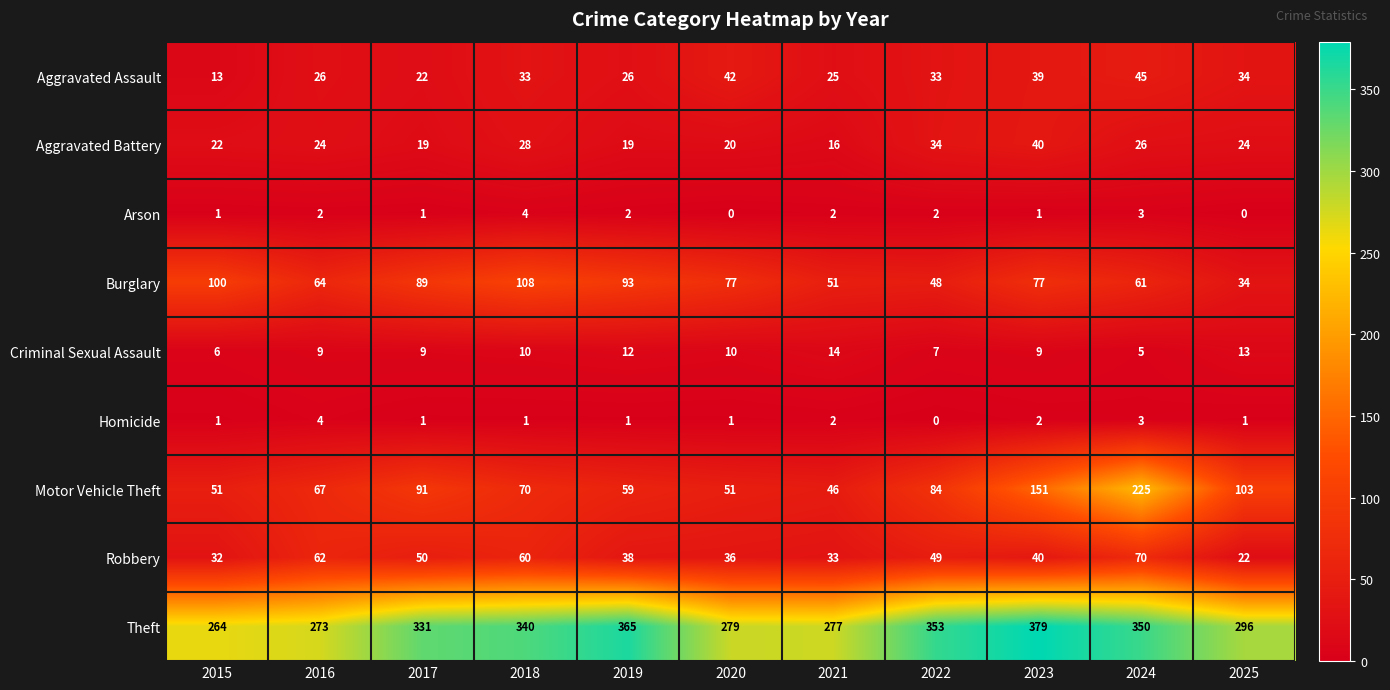

Rank the series at 2016 from lowest to highest value.

Arson, Homicide, Criminal Sexual Assault, Aggravated Battery, Aggravated Assault, Robbery, Burglary, Motor Vehicle Theft, Theft